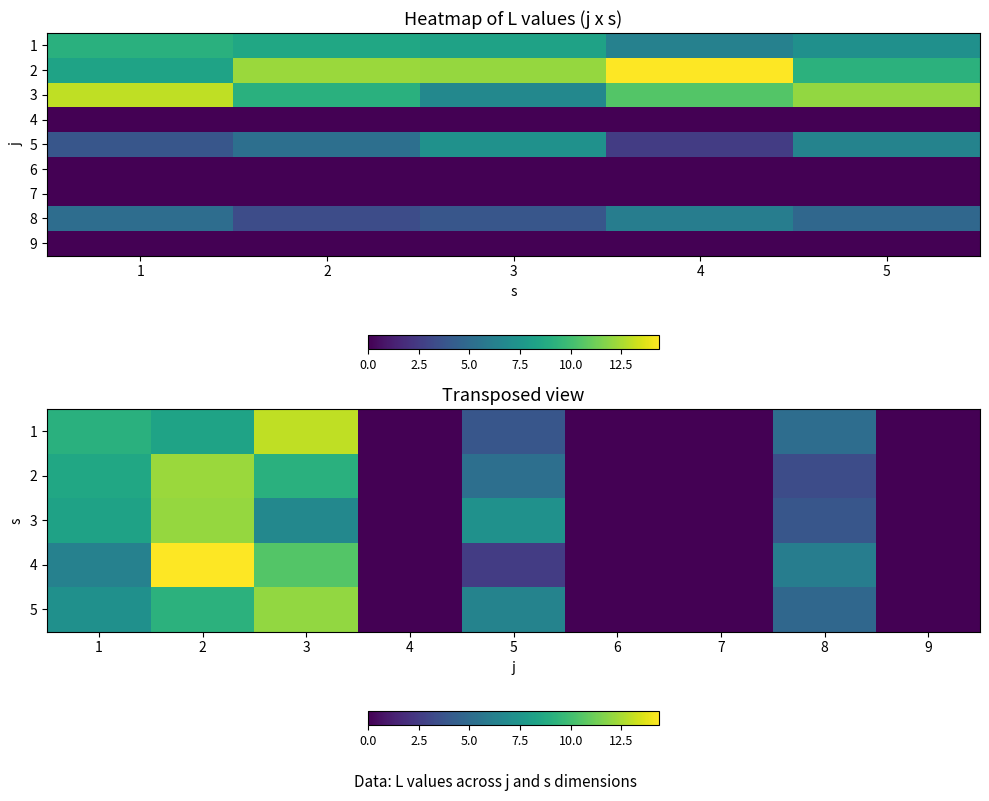

What is the lowest value of the 2 series?

8.3